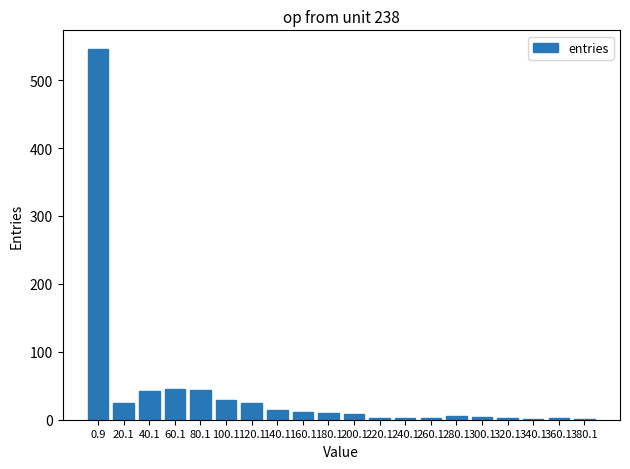

The chart shows a value of 69 at 80.1. True or false?

False